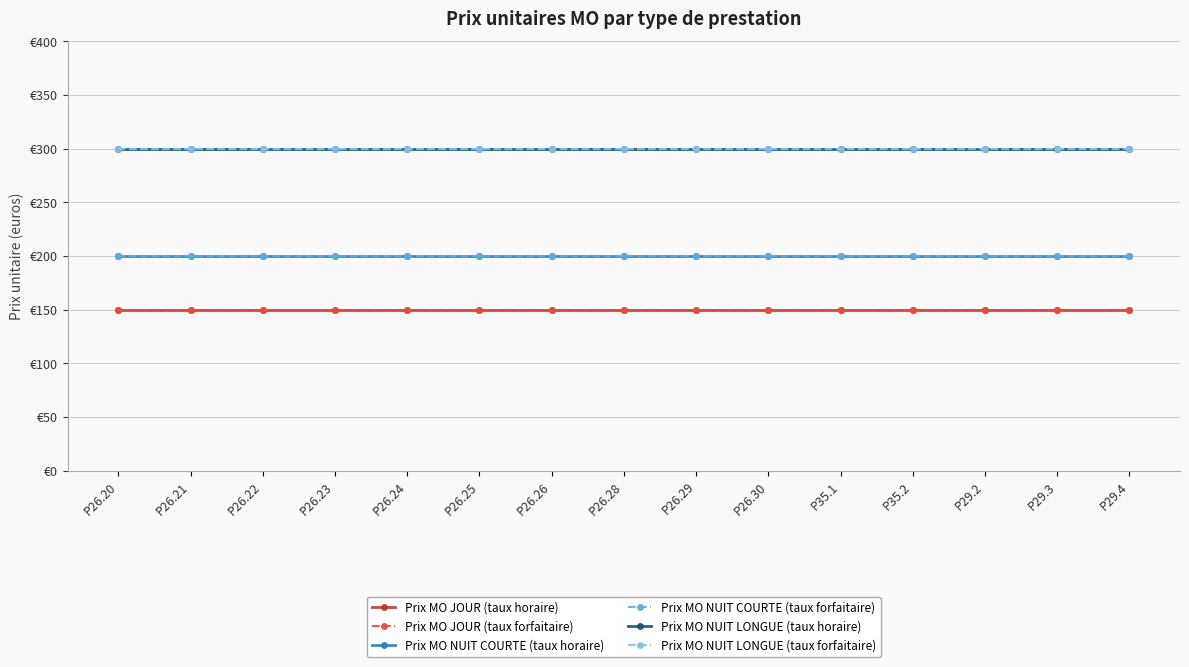

What is the average value of the Prix MO NUIT LONGUE (taux horaire) series?

300